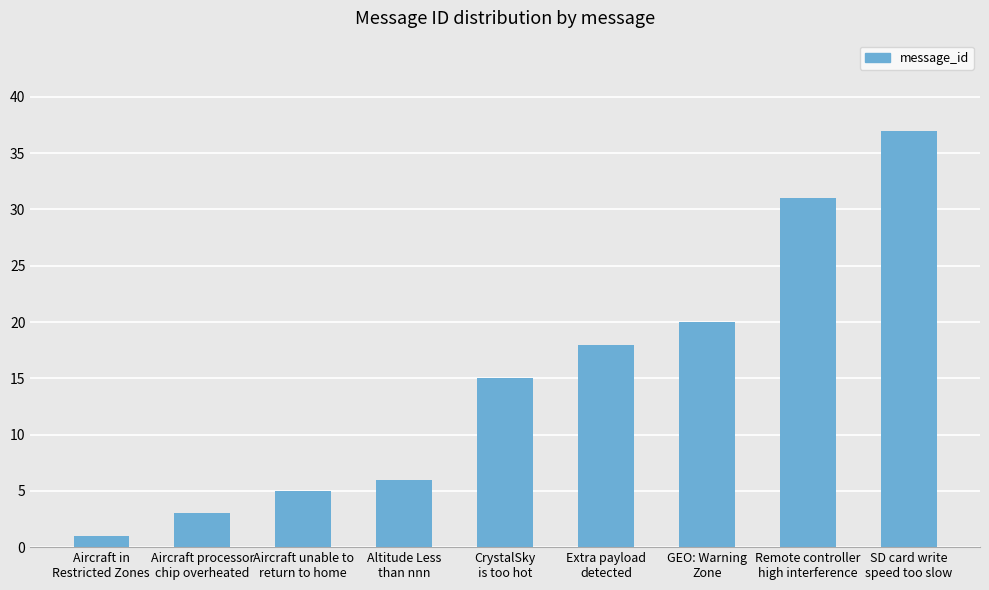

True or false: the data shows 1 at Aircraft in
Restricted Zones.

True